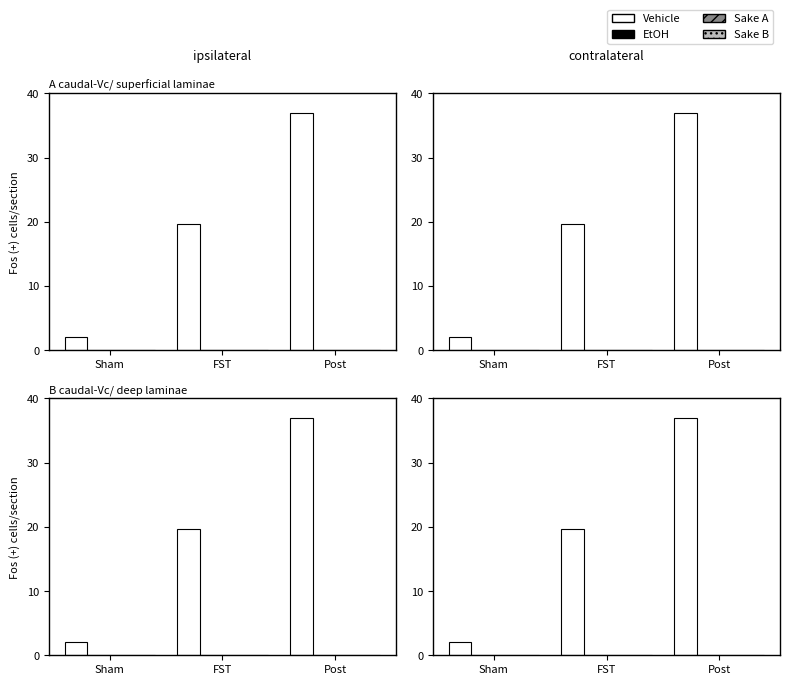

What are all the series names shown in the legend?

Vehicle, EtOH, Sake A, Sake B